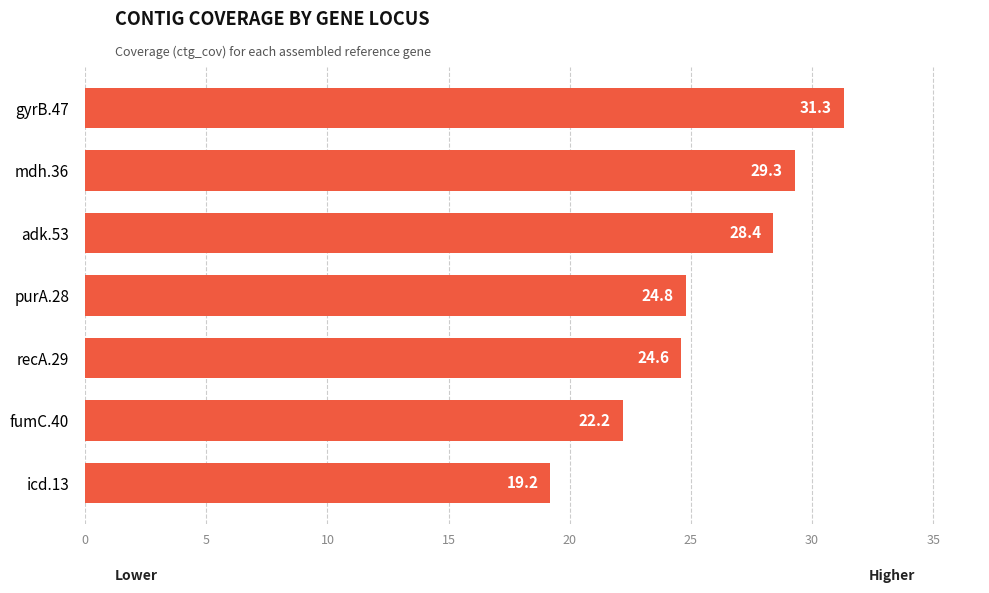

What is the difference between the values at icd.13 and adk.53?

9.2